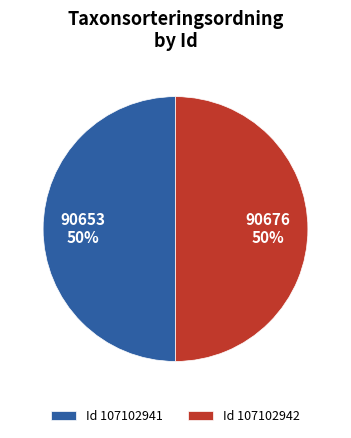

Is it true that Id 107102941 is 50% of the pie?

True